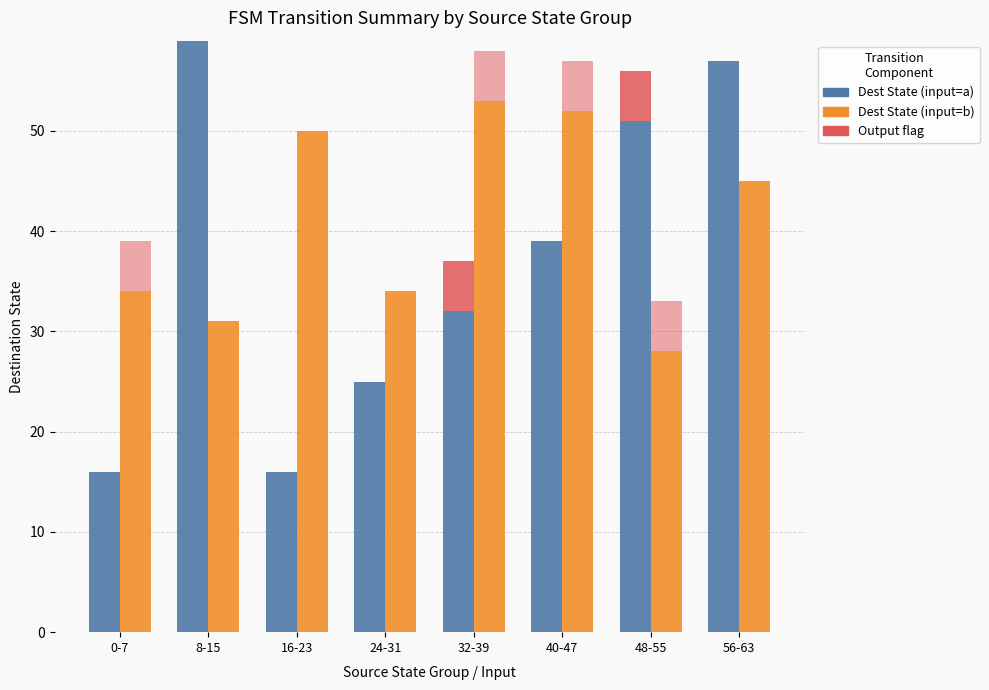

Does the chart contain stacked bars?

No